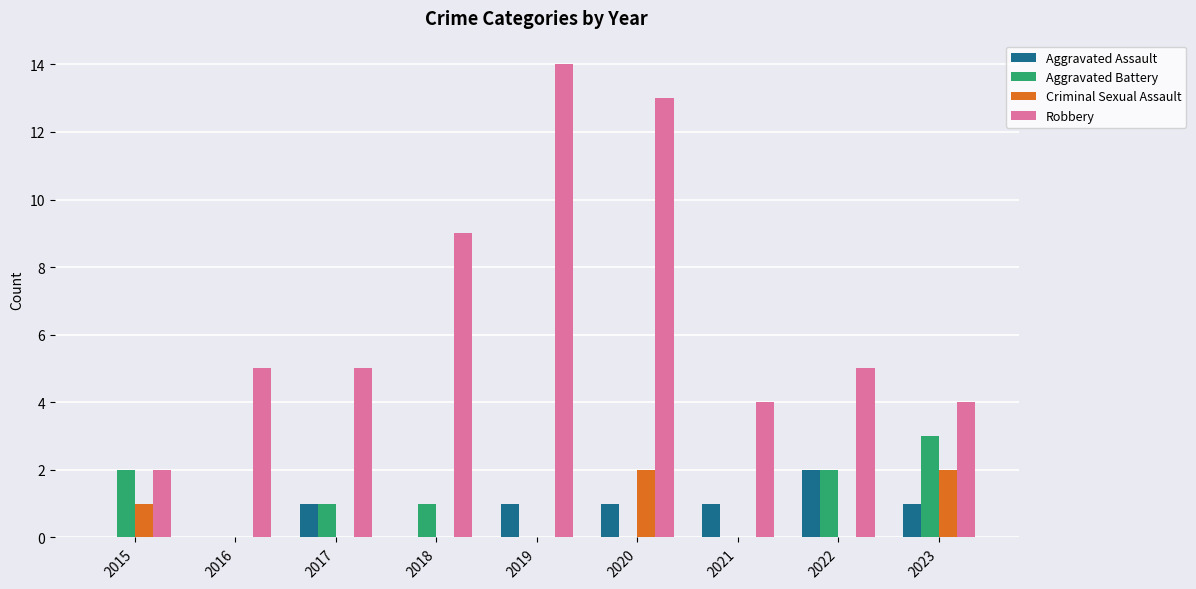

The Aggravated Battery series shows 2 at 2021. True or false?

False